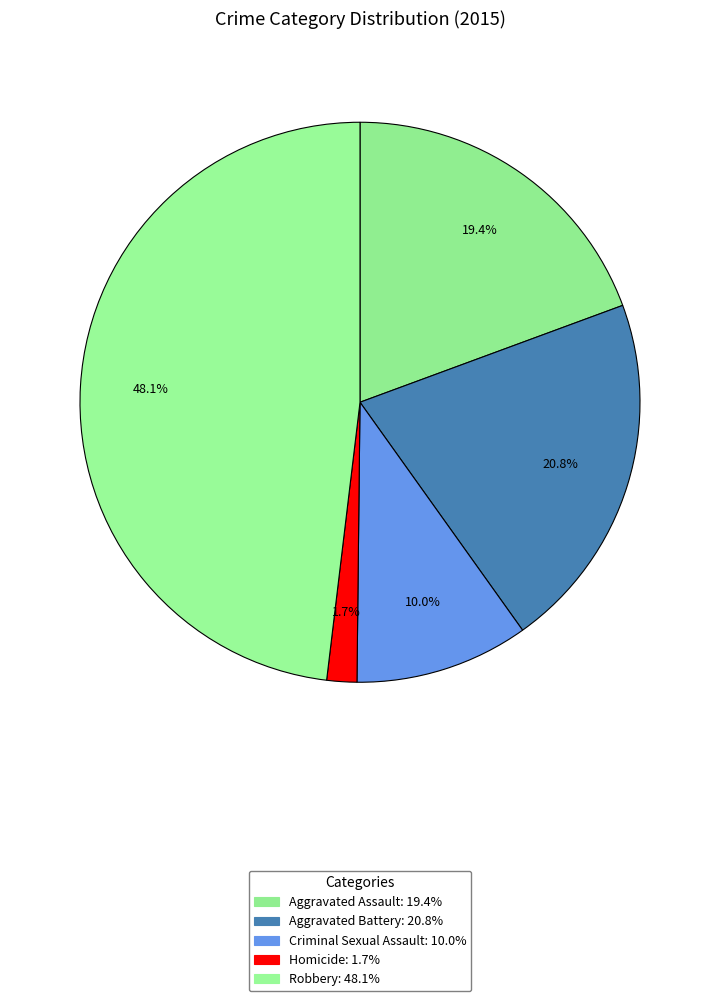

How many segments does this pie chart have?

5